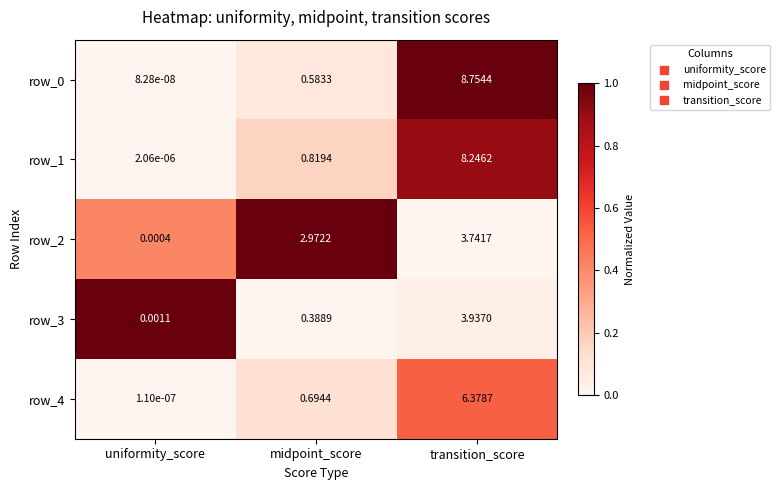

At which category is the sum across all series the highest?

transition_score